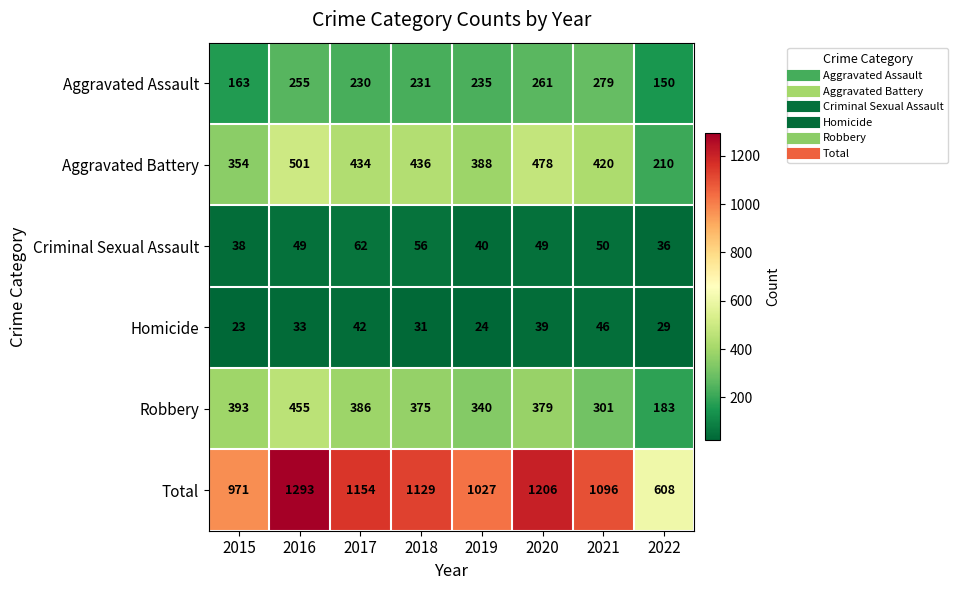

Which series has the widest spread of values?

Total